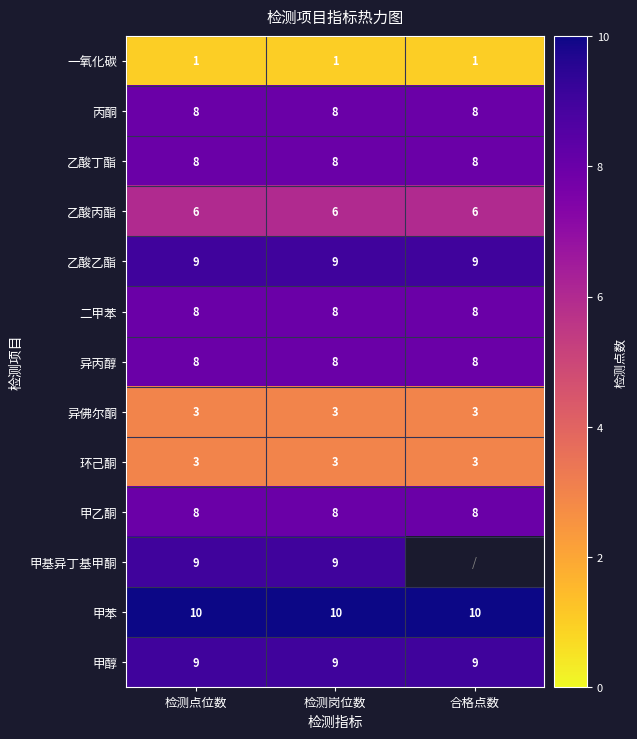

The 二甲苯 series shows 5.4 at 检测点位数. True or false?

False